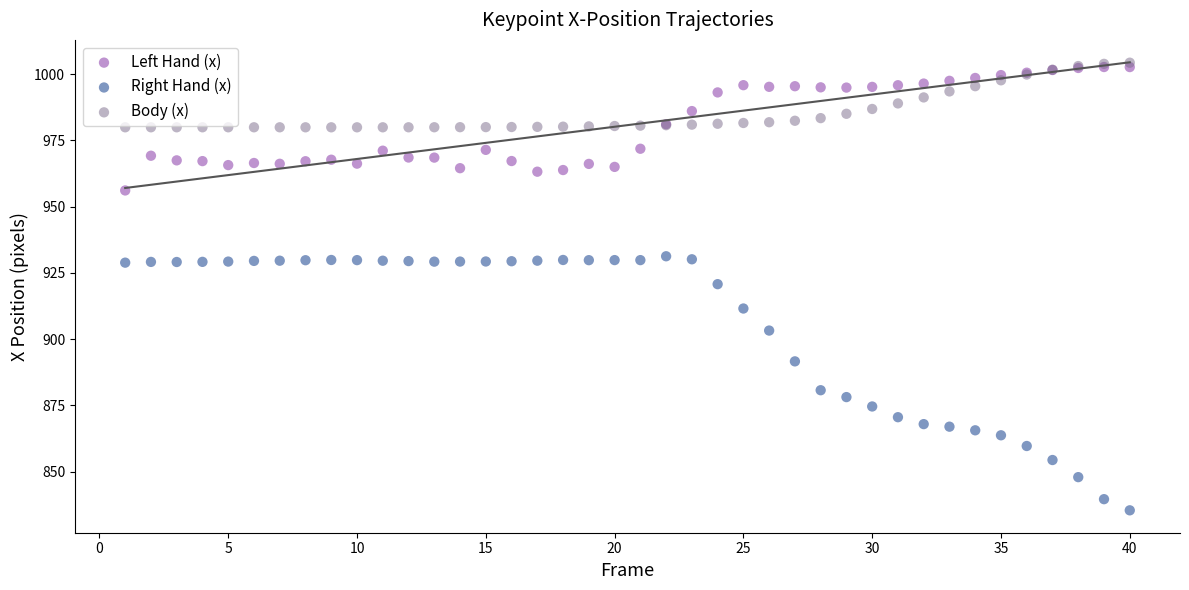

What are all the series names shown in the legend?

Left Hand (x), Right Hand (x), Body (x)